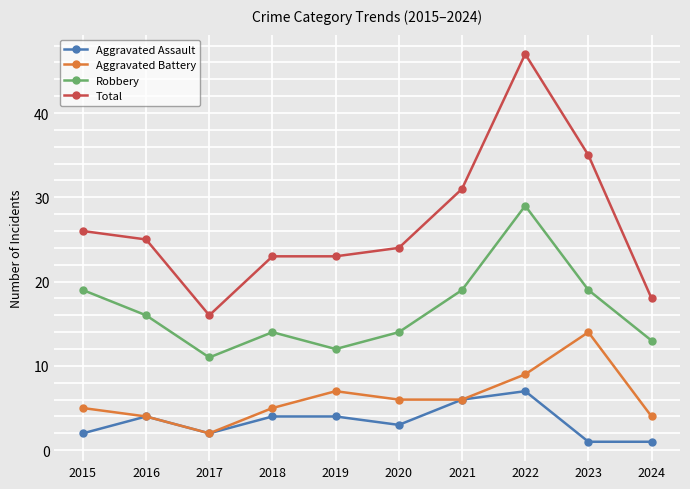

True or false: Aggravated Battery has more than 2 interior local peaks.

False